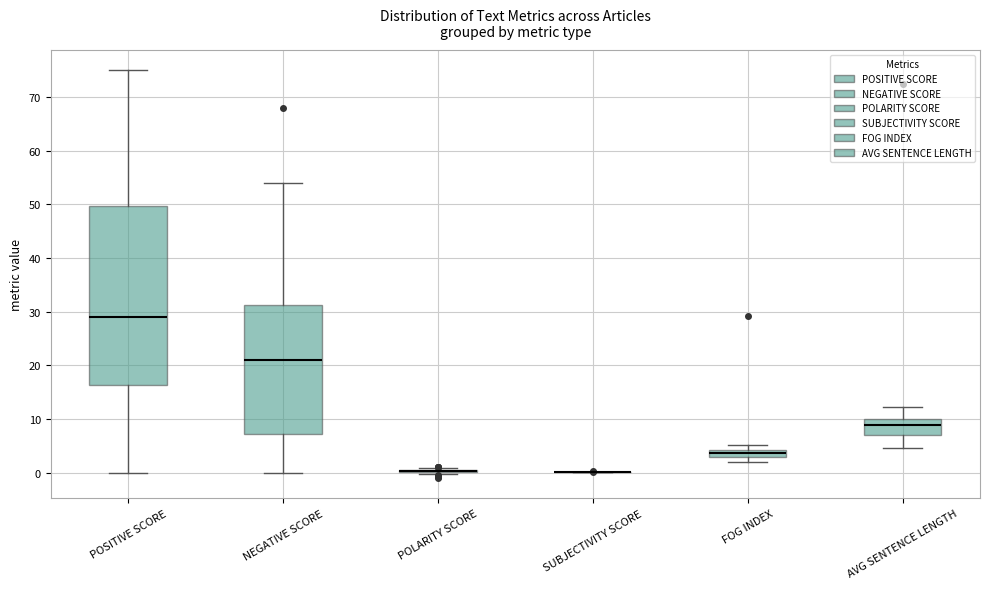

Where does the upper whisker of the box for NEGATIVE SCORE end on the y-axis? The values are not printed on the chart, so give them approximately, as read against the axis.

54